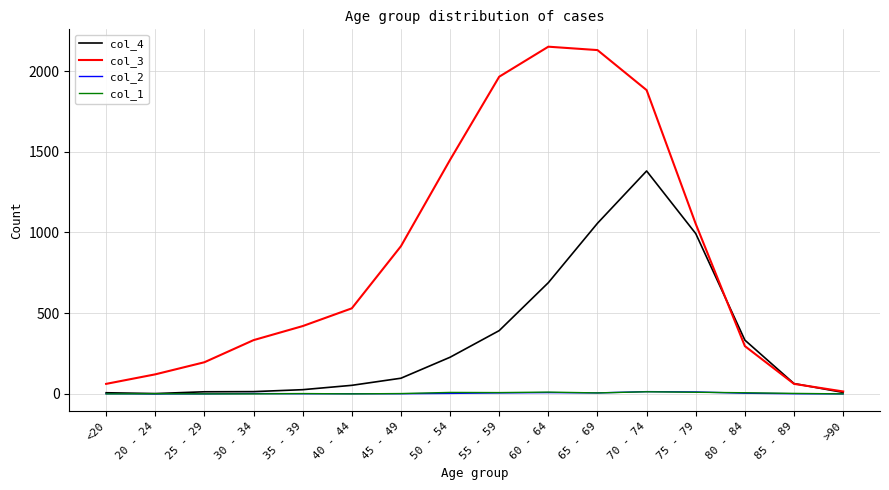

Which category has the highest value in the col_4 series?

70 - 74